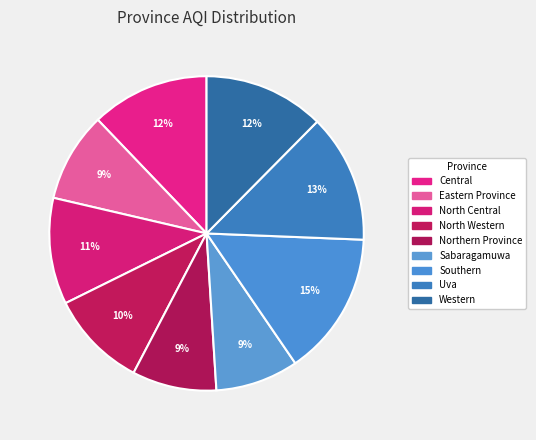

How many slices are in this pie chart?

9